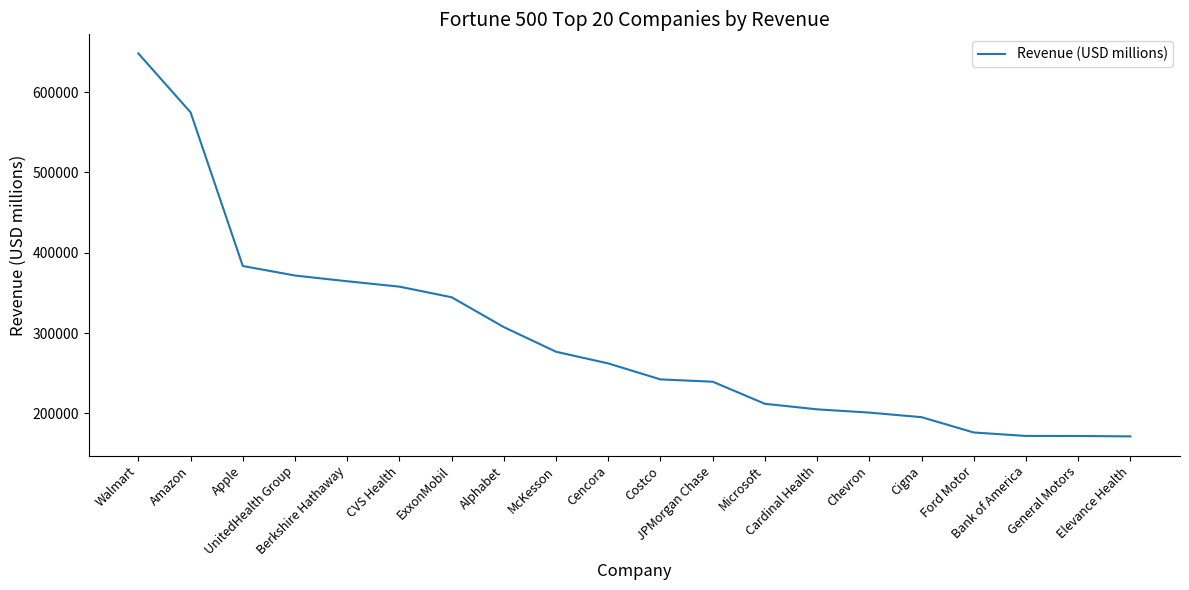

What is the minimum value shown in the chart?

171340